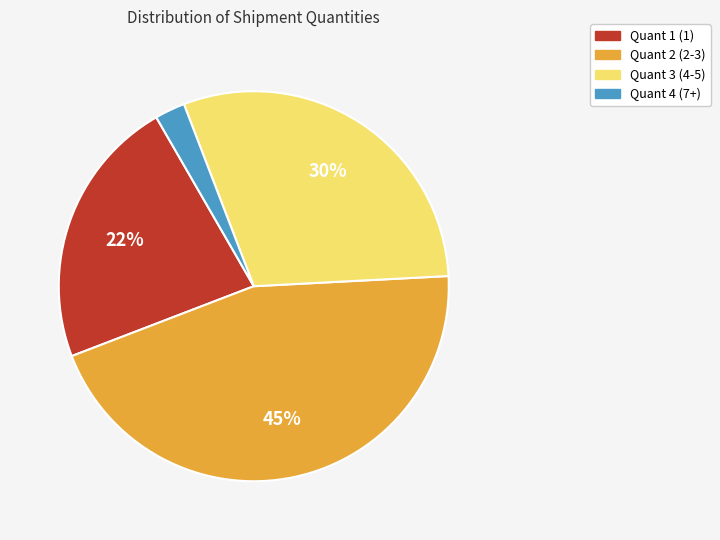

Does any single category account for the majority?

No